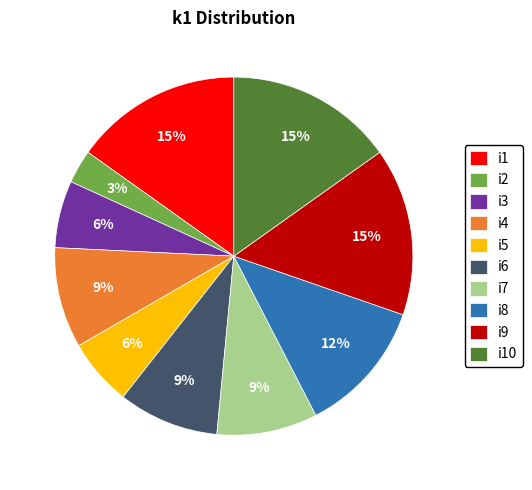

How many slices are in this pie chart?

10